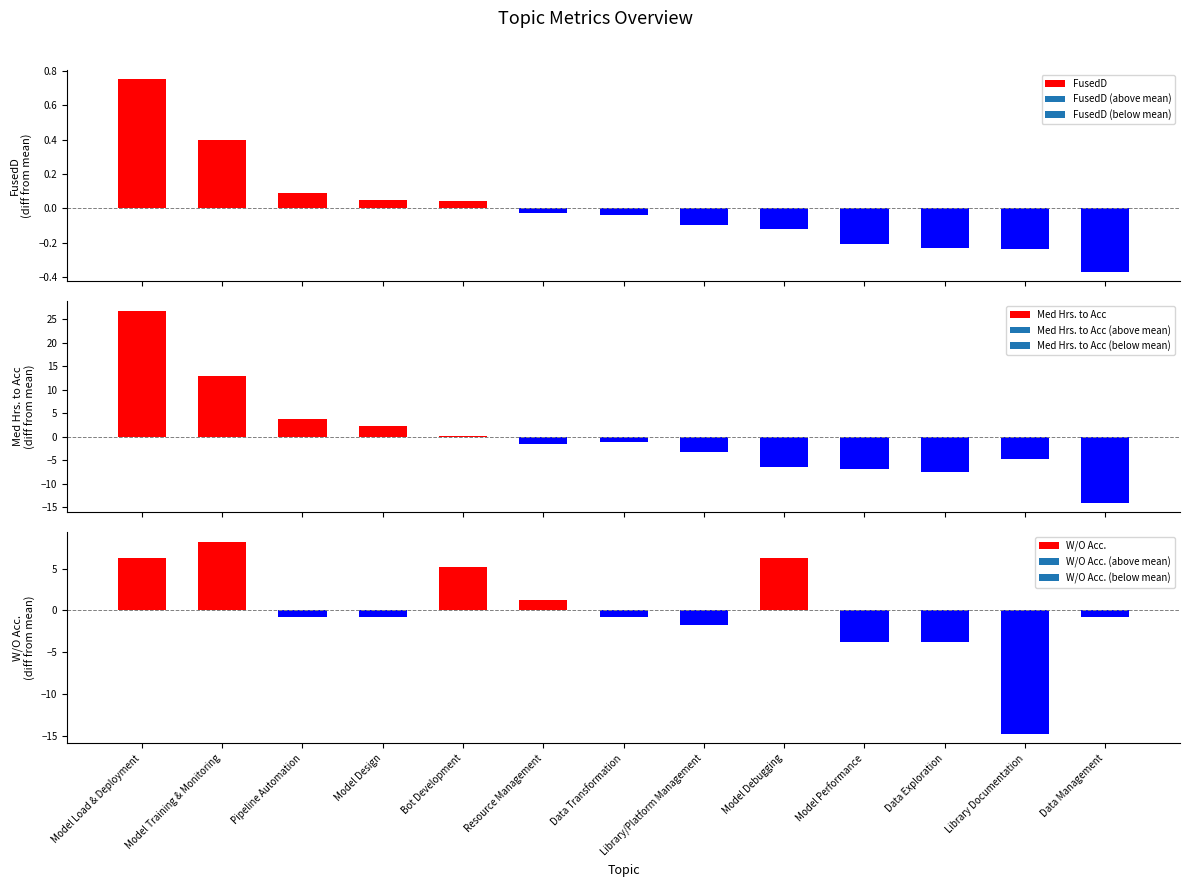

What are all the series names shown in the legend?

FusedD, Med Hrs. to Acc, W/O Acc.